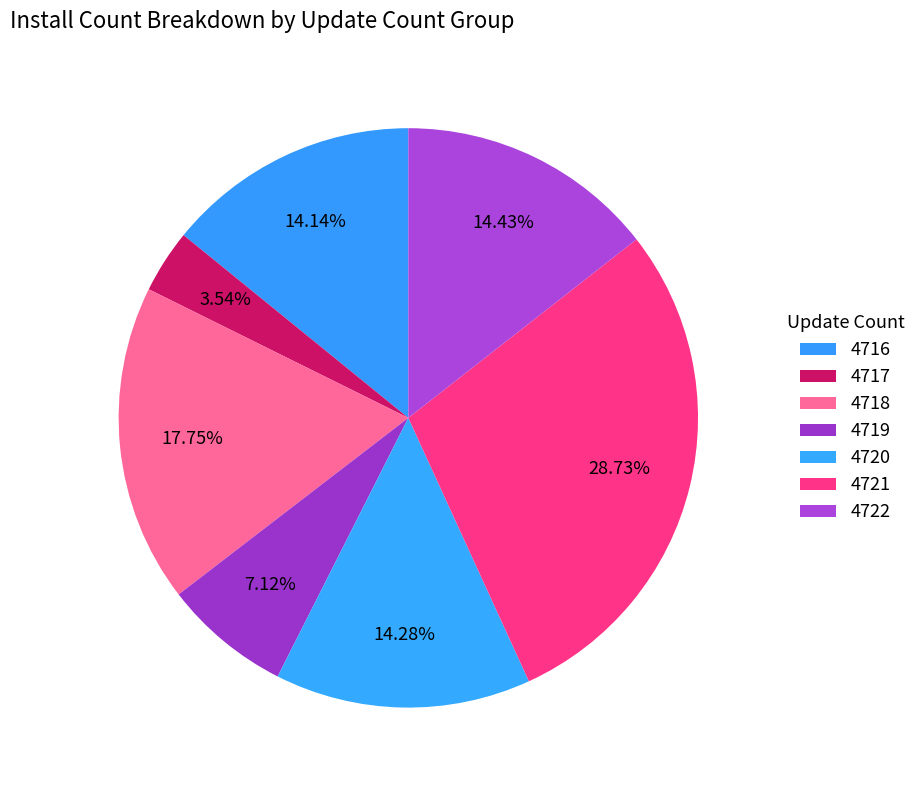

Count the number of slices in the pie.

7